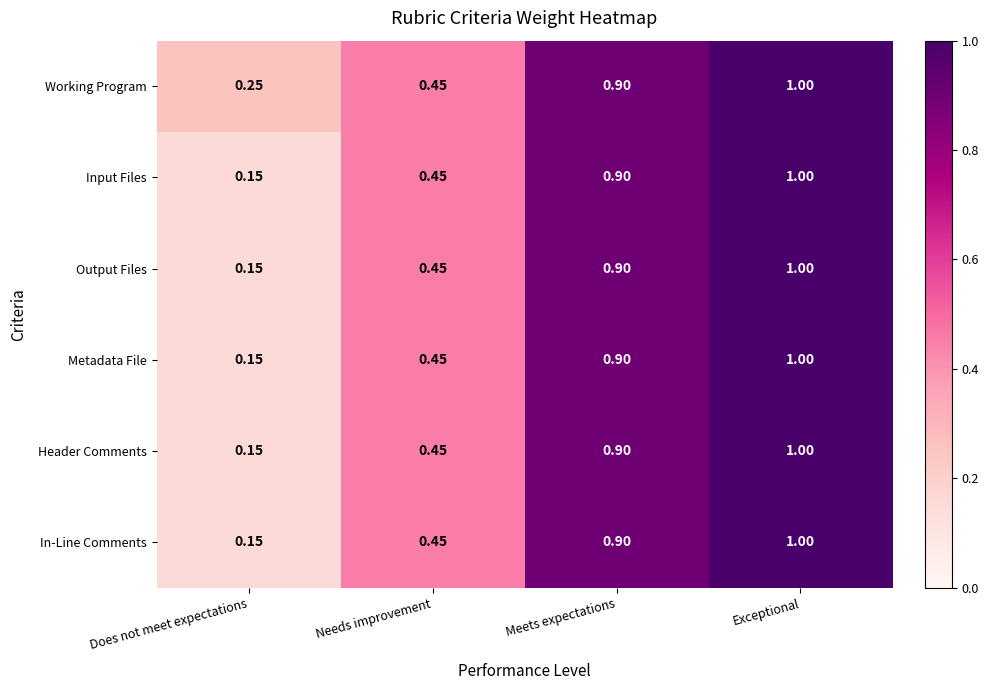

Which label corresponds to the largest value in the chart?

Exceptional